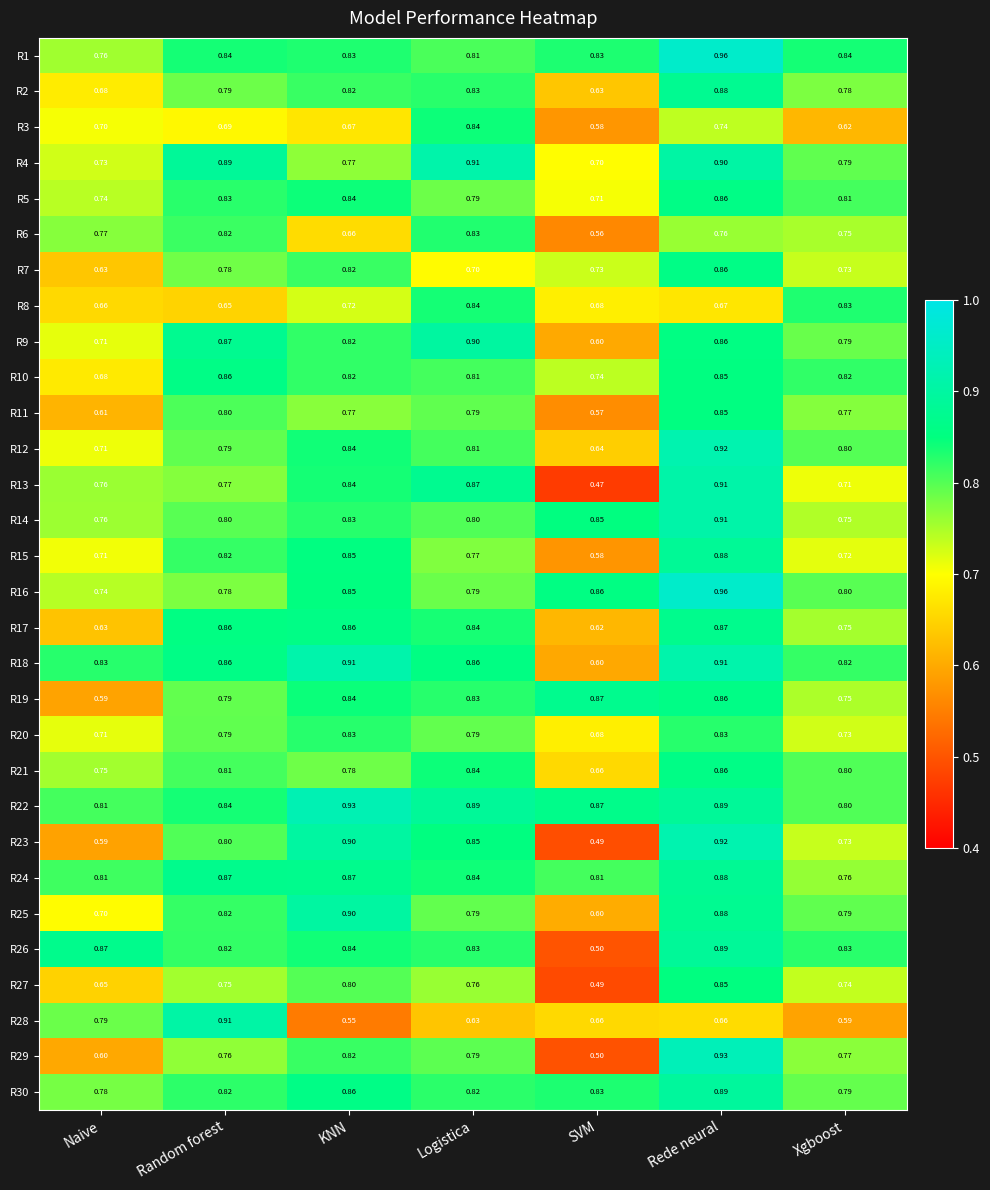

Rank the categories by R9 value from lowest to highest.

SVM, Naive, Xgboost, KNN, Rede neural, Random forest, Logistica